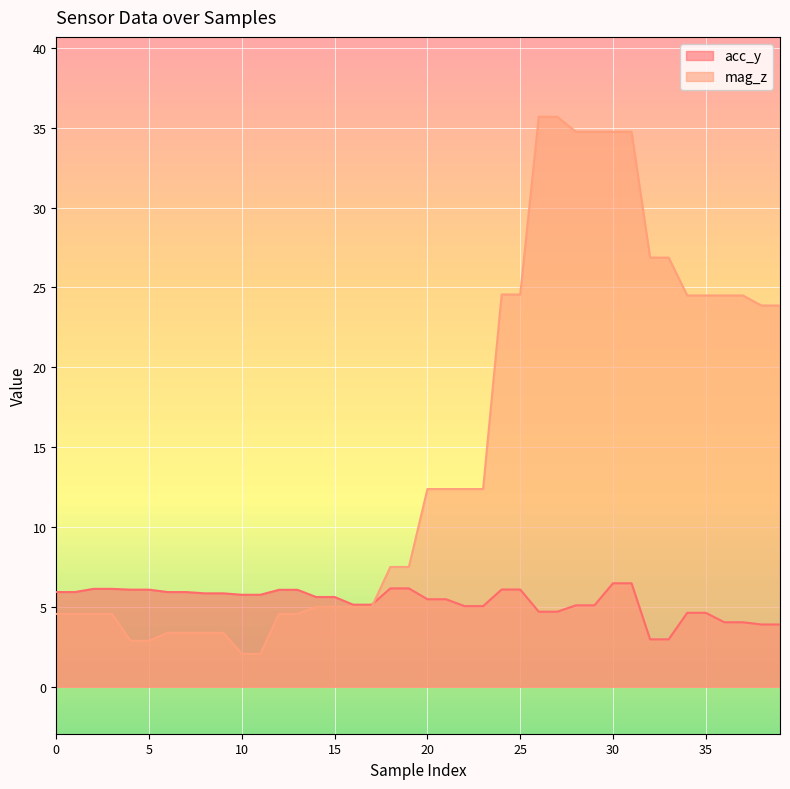

After their last crossing, which series has the higher values: mag_z or acc_y?

mag_z